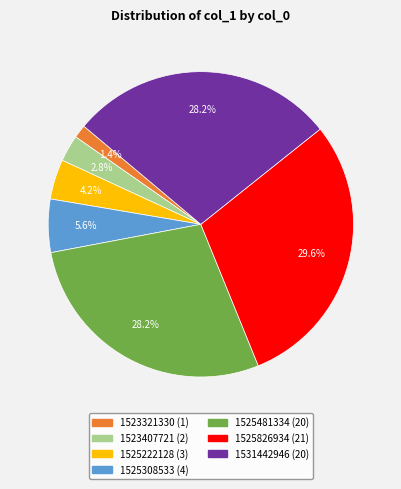

Is there a majority slice in this chart?

No